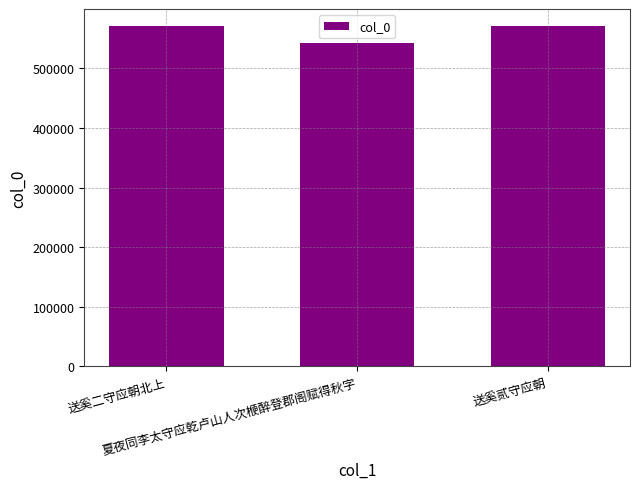

What is the minimum value shown in the chart?

542474